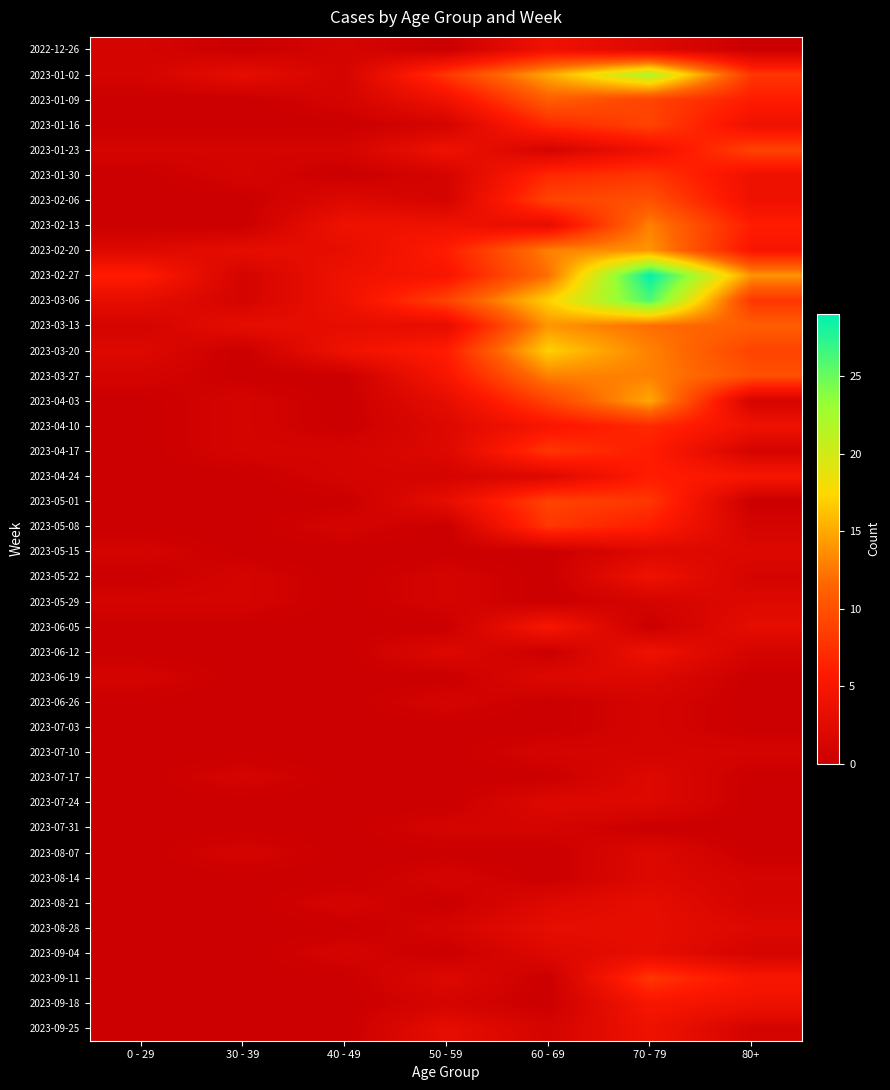

How many distinct data groups are displayed?

40